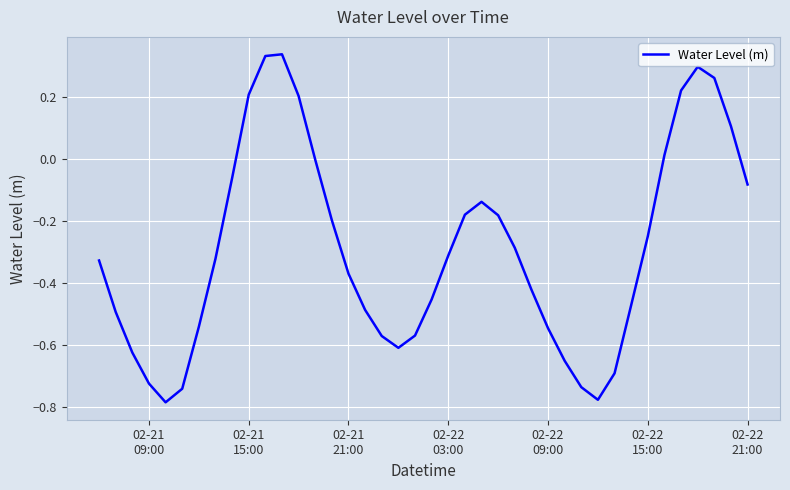

What is the difference between the maximum and minimum values?

1.1